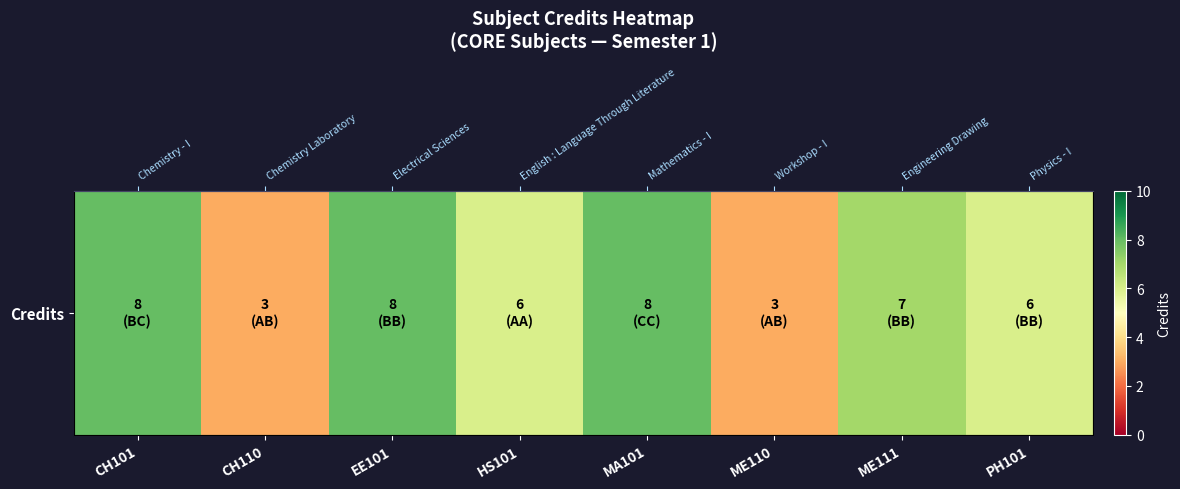

At which label is the value closest to 5?

HS101